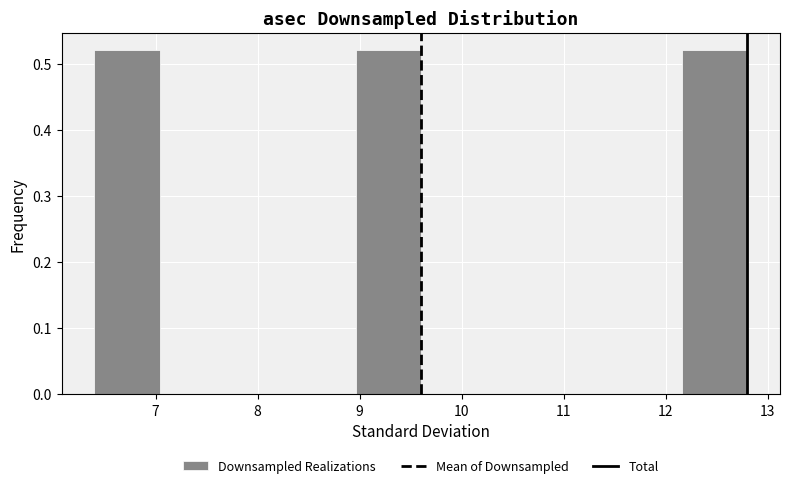

What is the height of the bar covering 8.96 to 9.60 on the x-axis? Neither the bar edges nor the heights are printed on the chart, so give them approximately, as read against the axes.

0.52